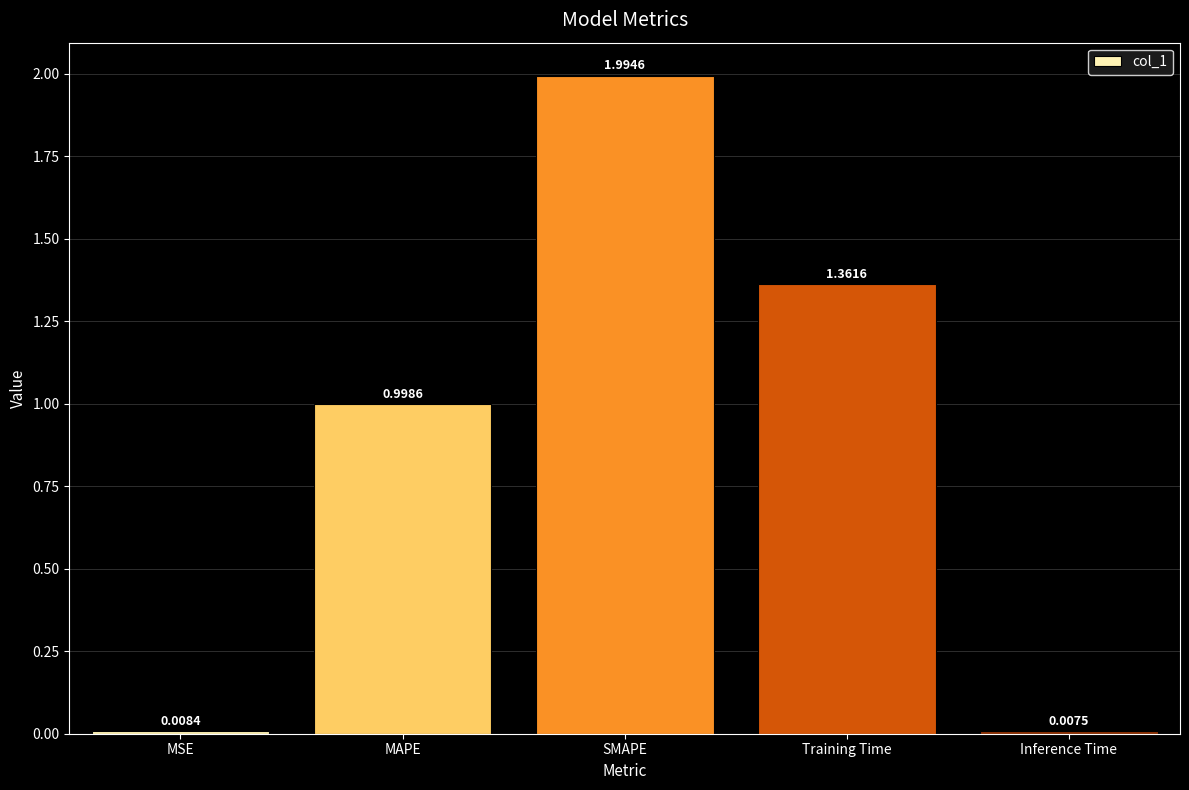

What position from the right is Training Time?

2